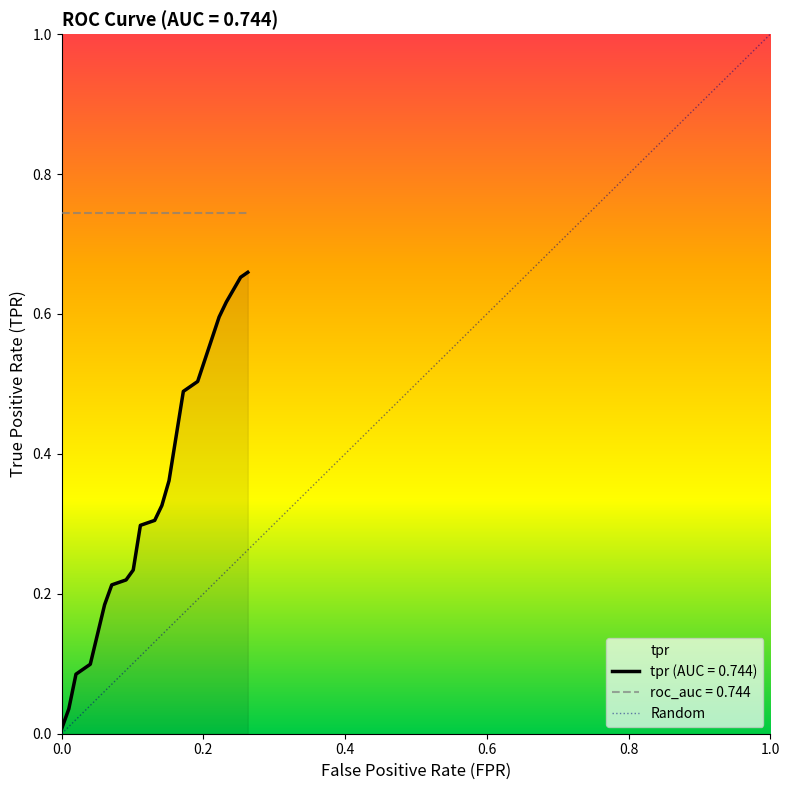

True or false: tpr (AUC = 0.744) and roc_auc = 0.744 cross at least once.

False